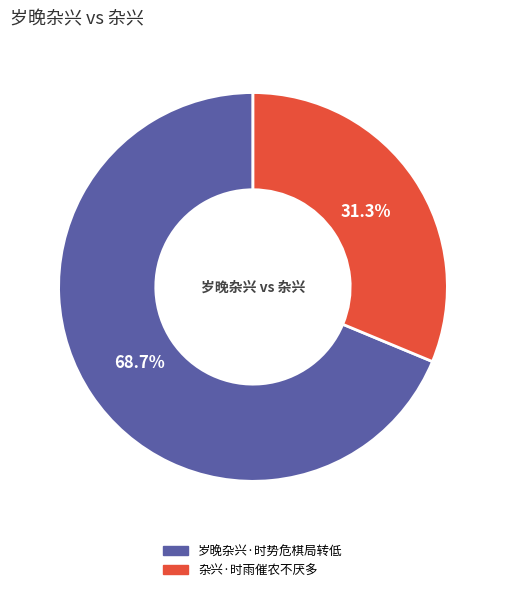

To the nearest percent, what is the combined percentage of 杂兴·时雨催农不厌多 and 岁晚杂兴·时势危棋局转低?

100%